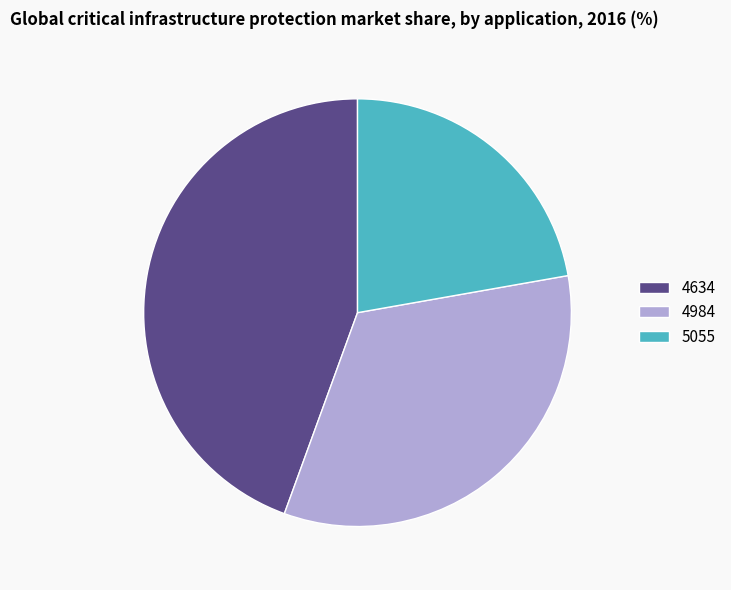

True or false: 5055 accounts for 22% of the total.

True